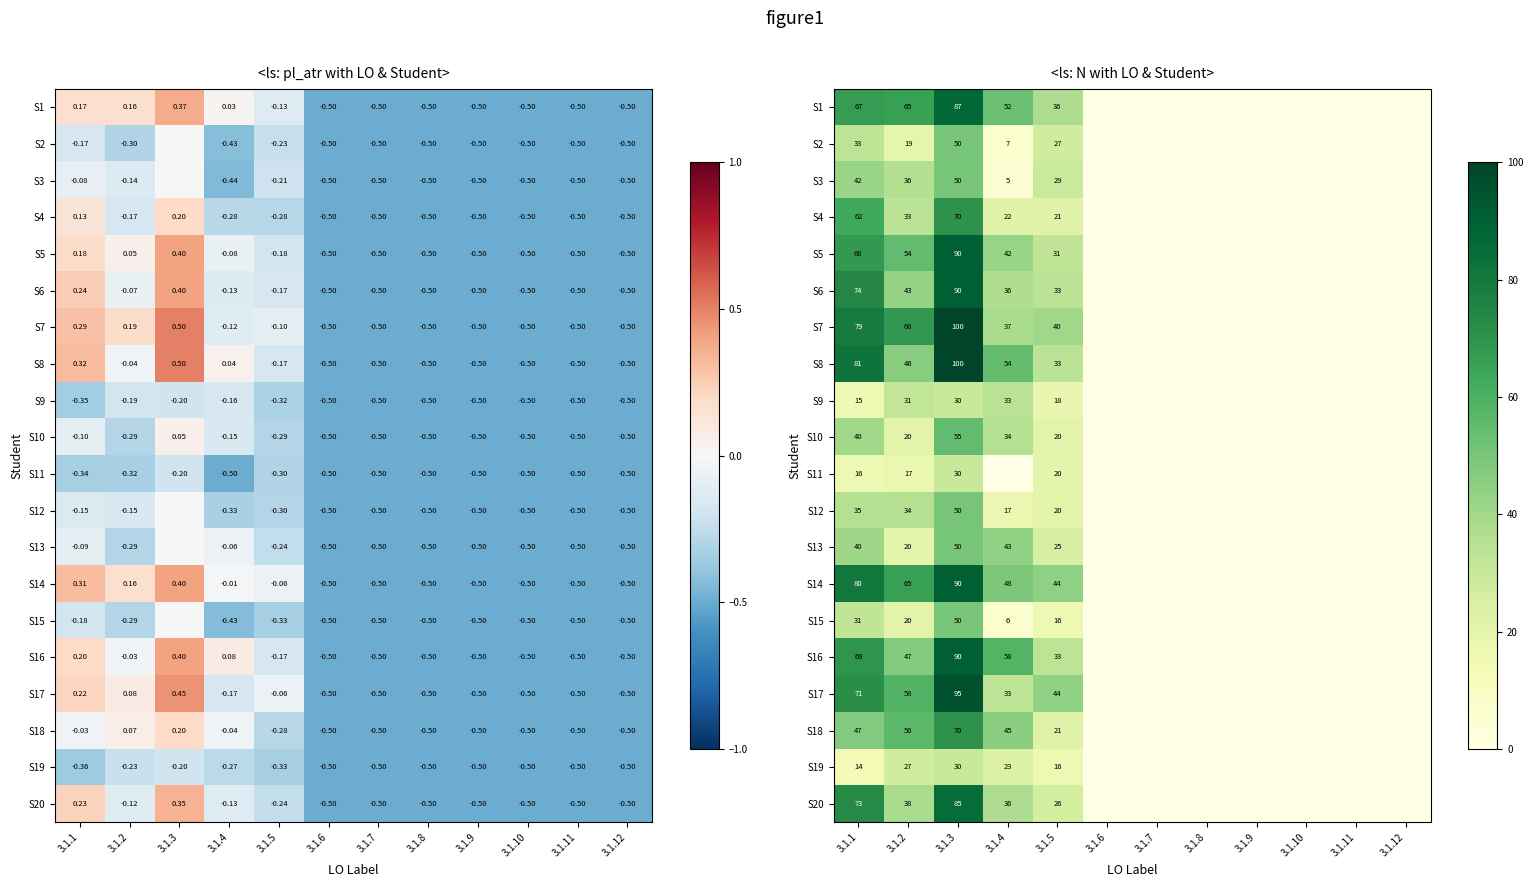

At how many categories does at least one series exceed 26?

5